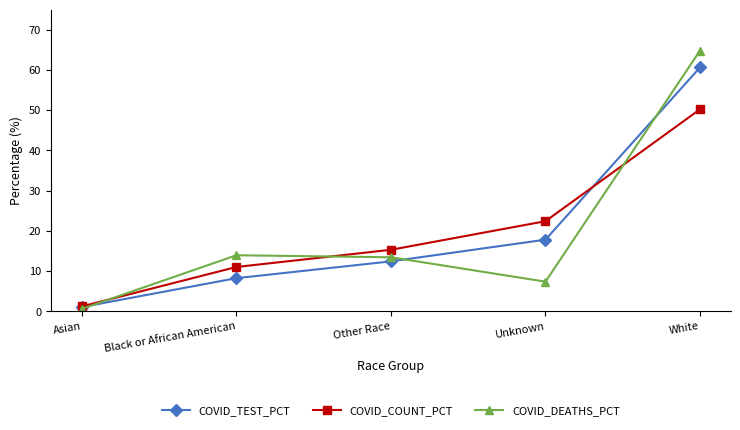

The value of COVID_DEATHS_PCT at White is 26.8. True or false?

False